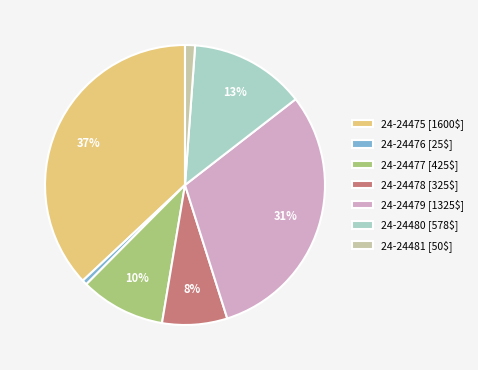

What percentage is the 24-24476 [25$] slice, to the nearest percent?

1%